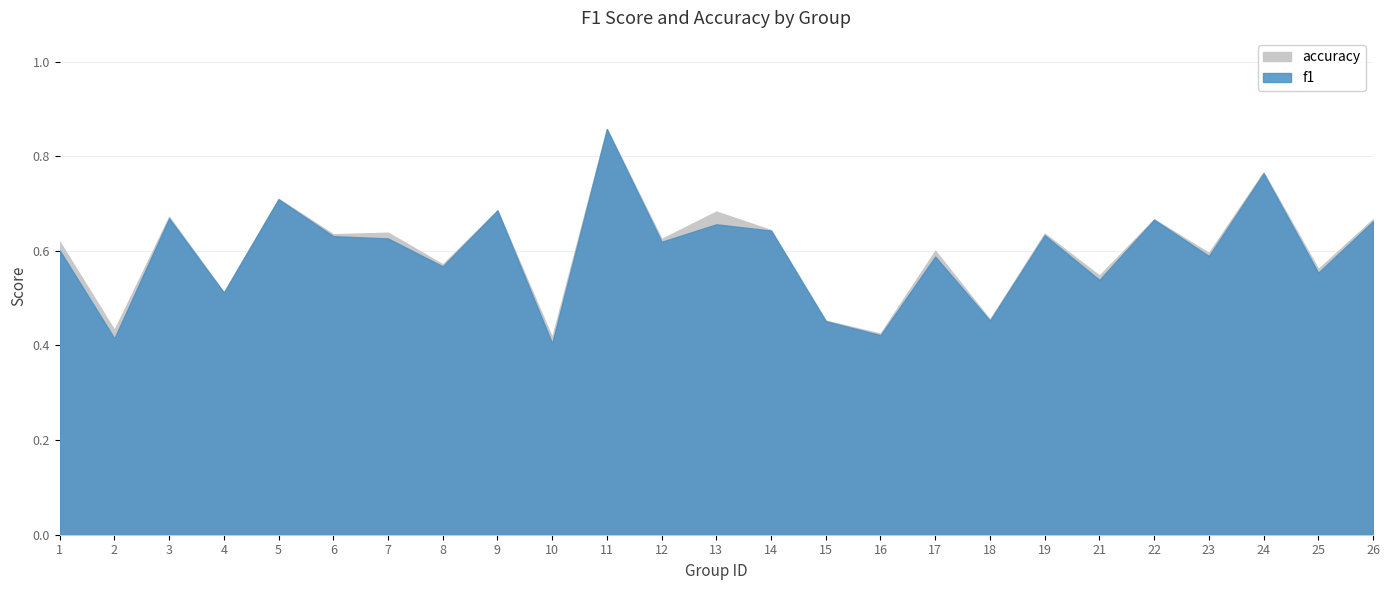

After their last crossing, which series has the higher values: f1 or accuracy?

accuracy